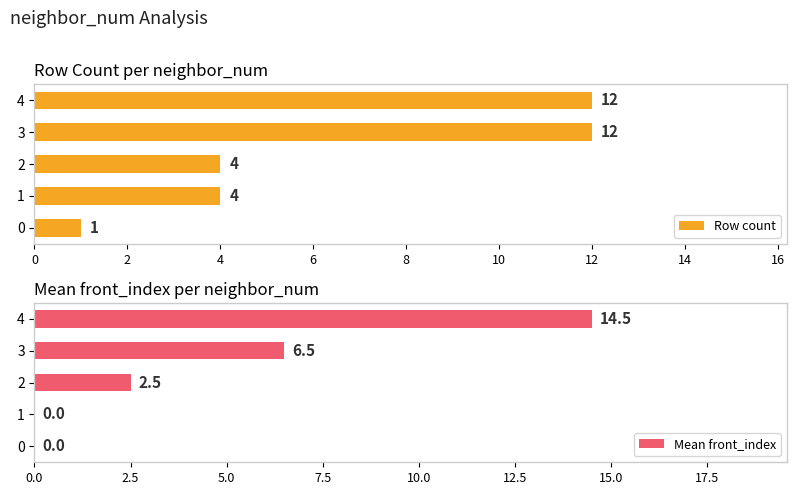

How many Row count values are between 4 and 12?

4